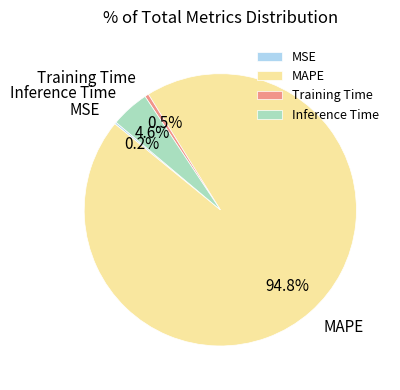

Between Inference Time and MAPE, which is larger?

MAPE